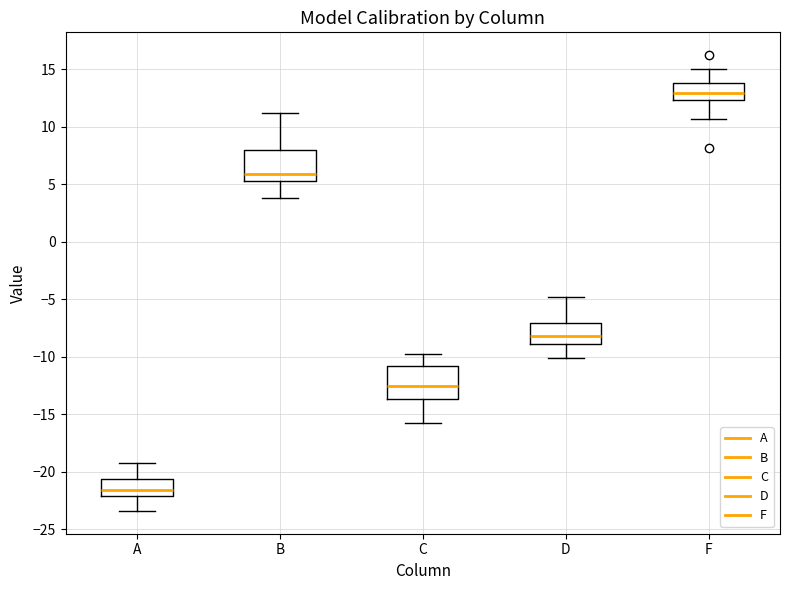

Reading left to right, transcribe this box plot: for each box, give where its median line is, the range the box spans, and where its two whiskers end, as read against the y-axis. The values are not printed on the chart, so give them approximately, as read against the axis.

A: median -21.5, box -22.0 to -20.5, whiskers -23.5 to -19.0
B: median 6.0, box 5.5 to 8.0, whiskers 4.0 to 11.0
C: median -12.5, box -13.5 to -11.0, whiskers -16.0 to -10.0
D: median -8.0, box -9.0 to -7.0, whiskers -10.0 to -5.0
F: median 13.0, box 12.5 to 14.0, whiskers 10.5 to 15.0